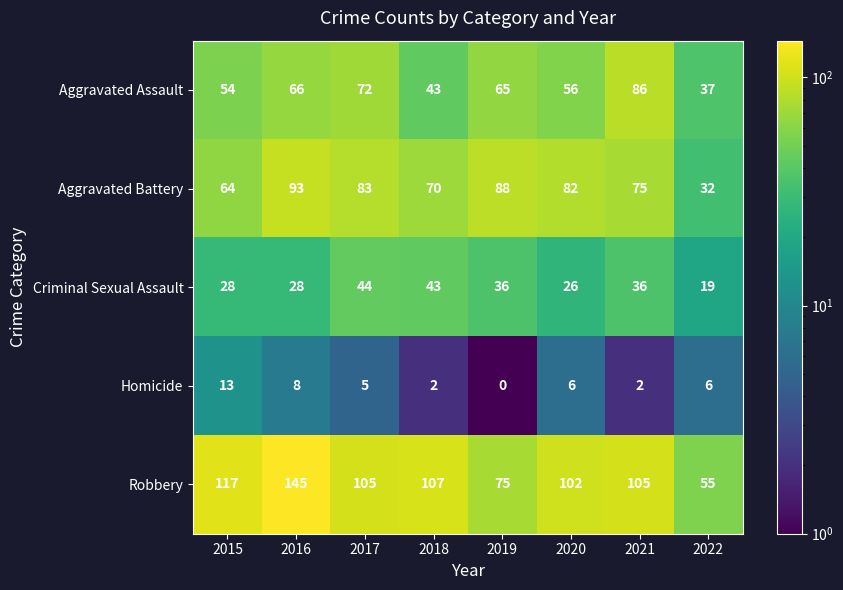

What is the minimum value for Aggravated Battery?

32